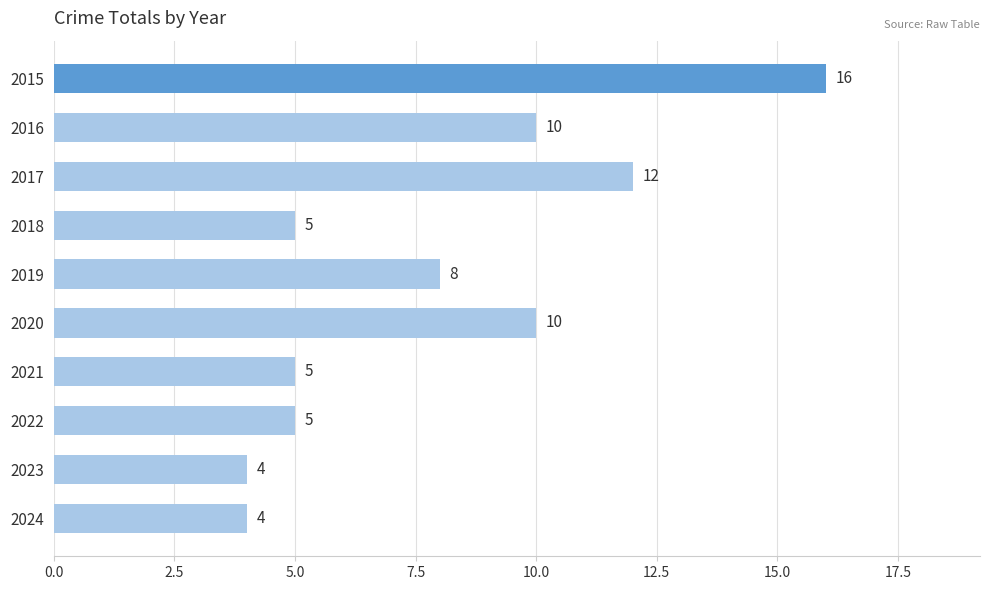

What is the value of the 7th bar from the top?

5